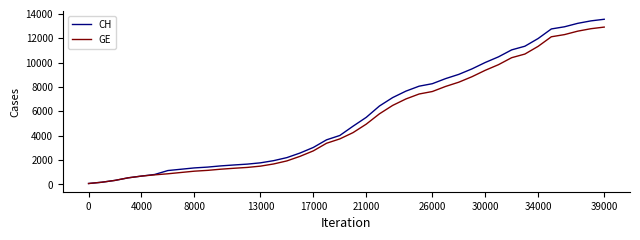

How many values in the CH series are below 4775?

20